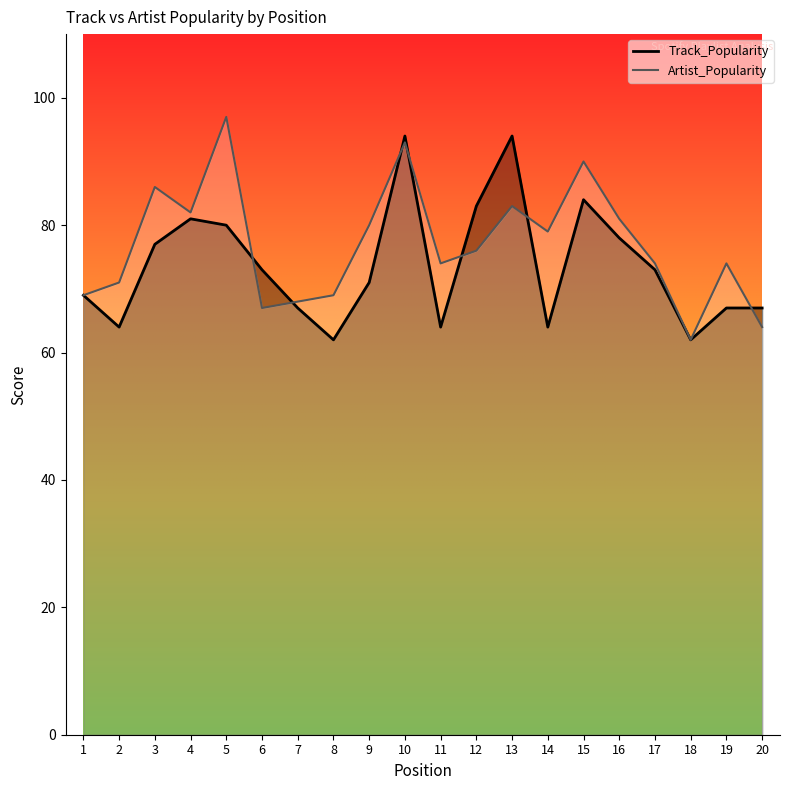

Count the number of categories in the chart.

20